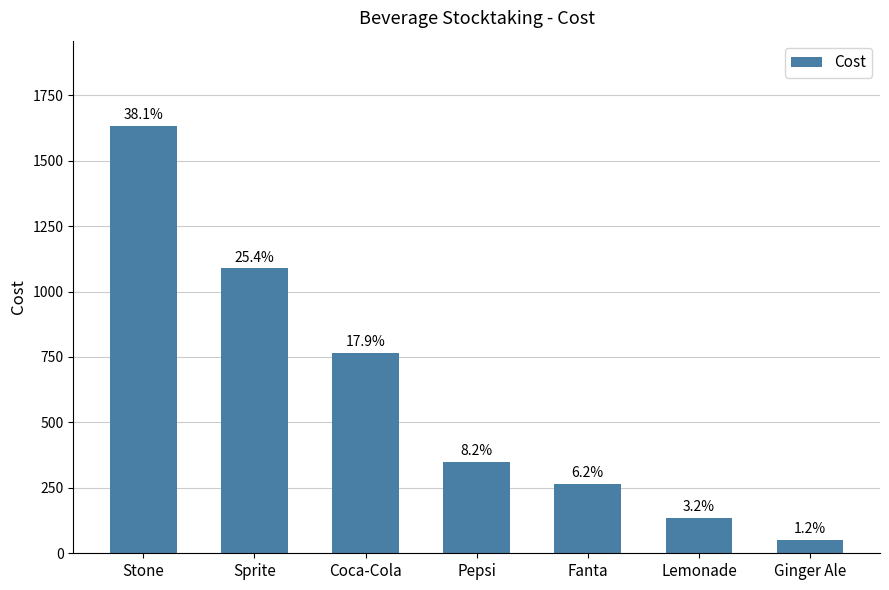

List the labels in order of value, smallest first.

Ginger Ale, Lemonade, Fanta, Pepsi, Coca-Cola, Sprite, Stone